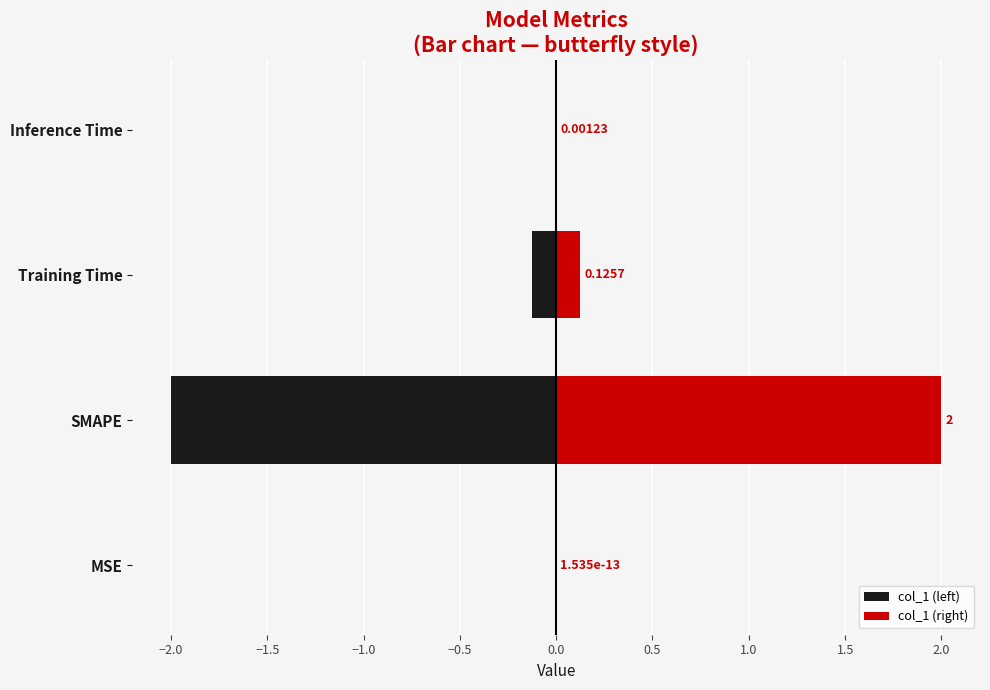

What is the difference between the maximum and minimum values in the col_1 (right) series?

2.0